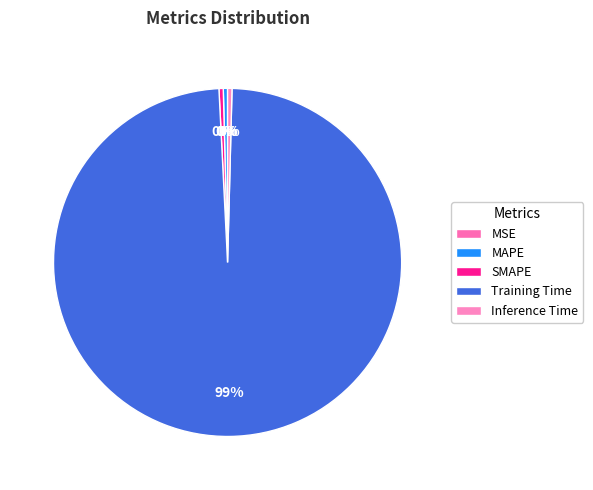

Rank the categories by value from highest to lowest.

Training Time, Inference Time, SMAPE, MAPE, MSE